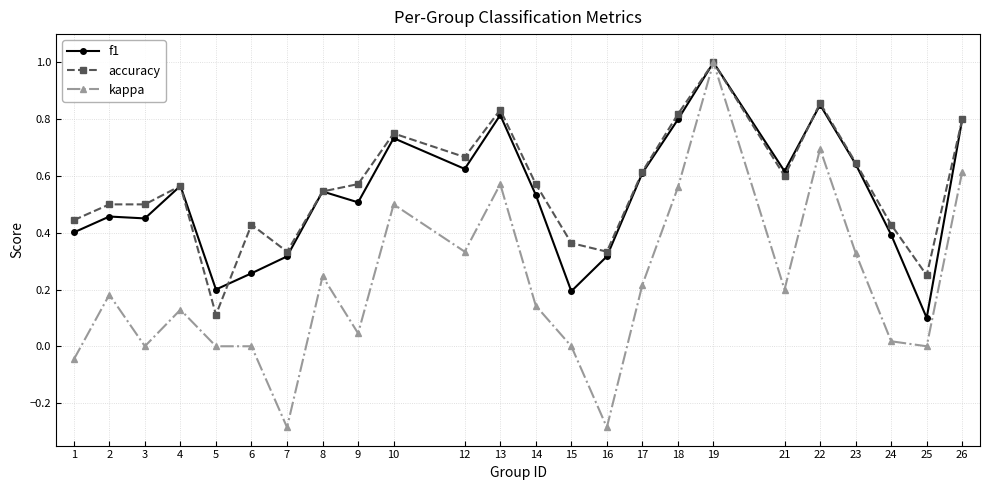

True or false: accuracy has more than 2 interior local peaks.

True